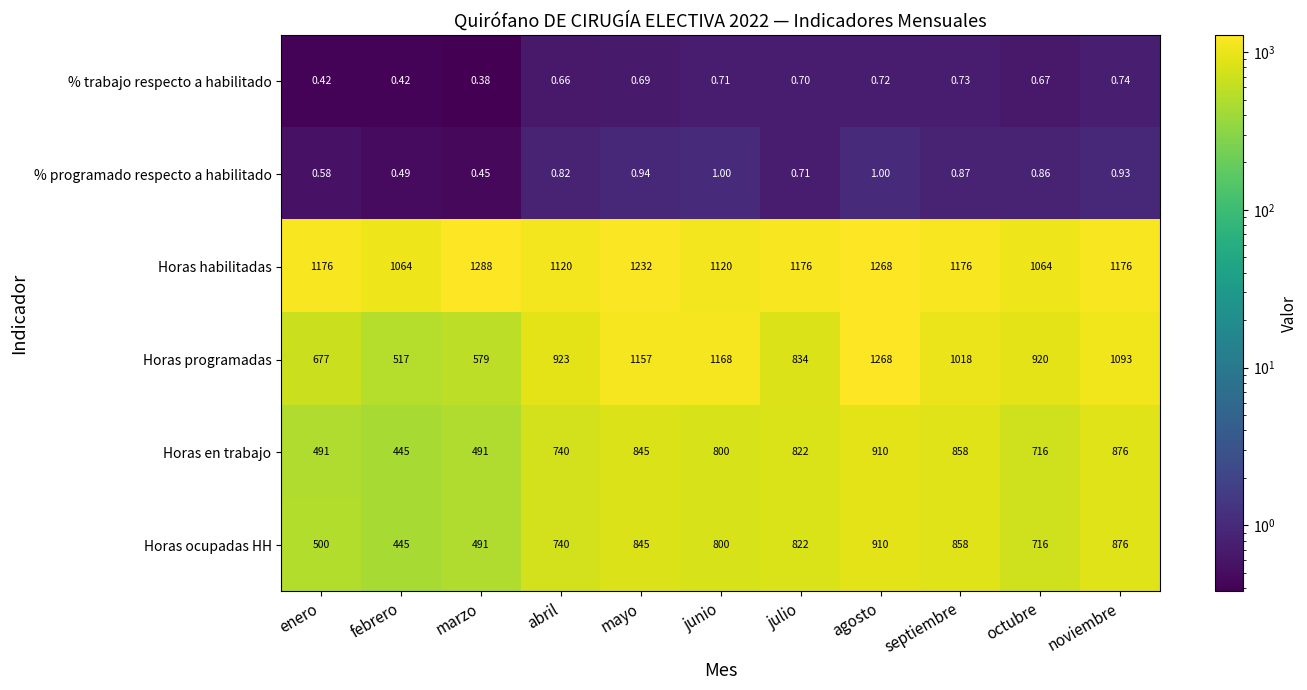

Which series changed the most between abril and noviembre?

Horas programadas